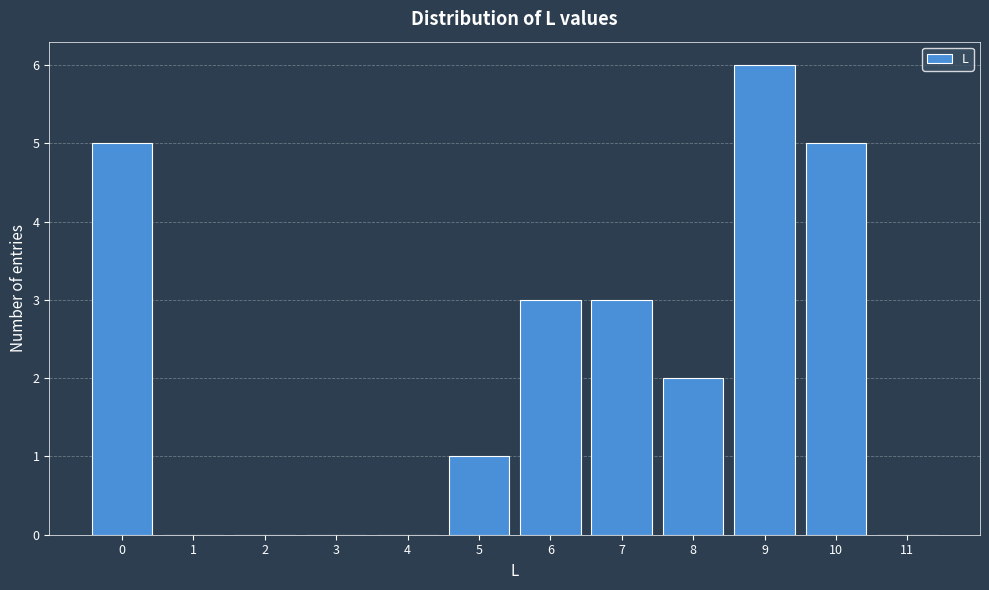

Over which range of the x-axis is the bar tallest?

8.5 to 9.5